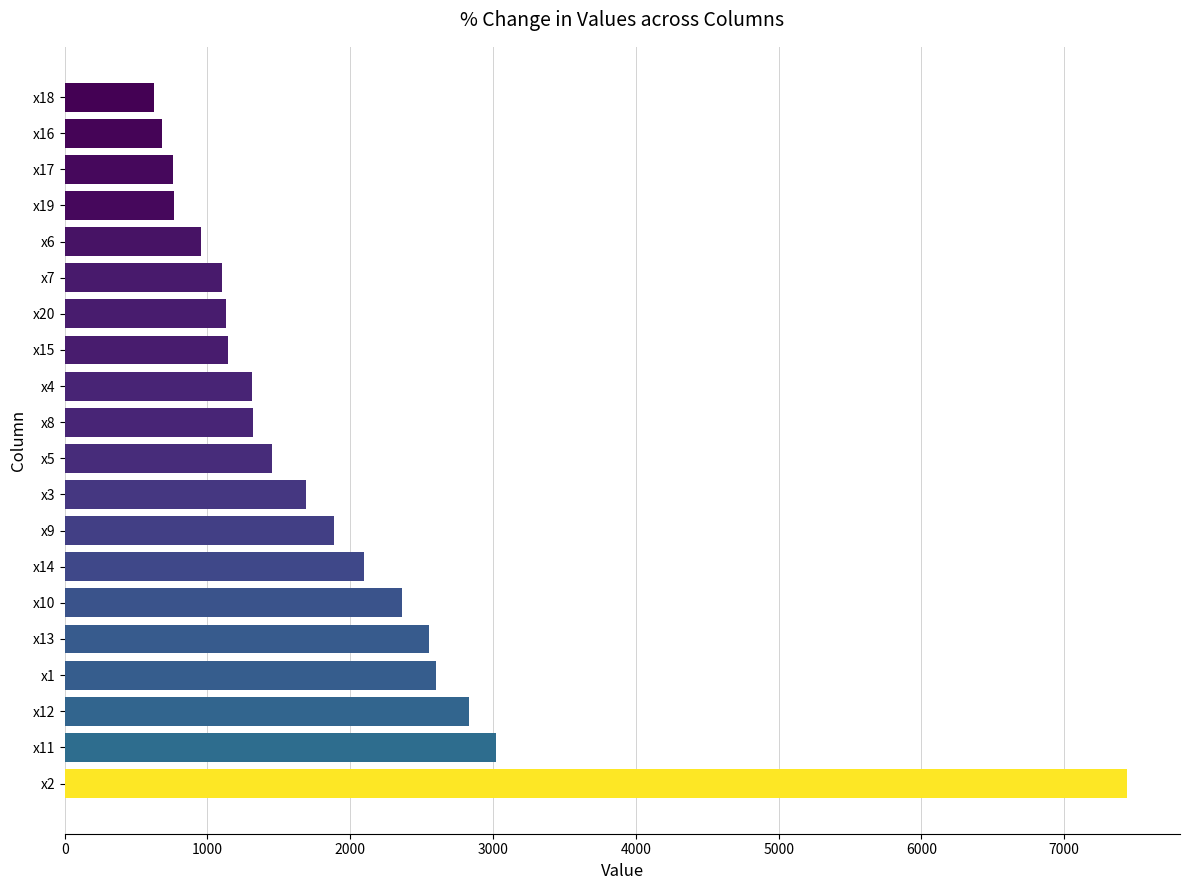

Which category has the highest value across all series?

x2